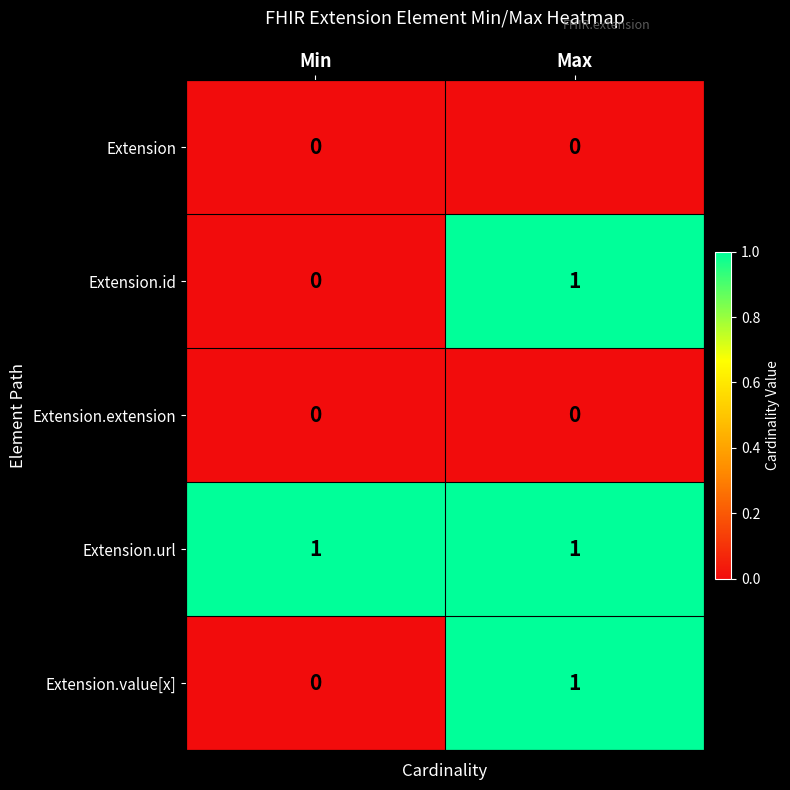

Is it true that Extension.id equals 0 at Min?

True